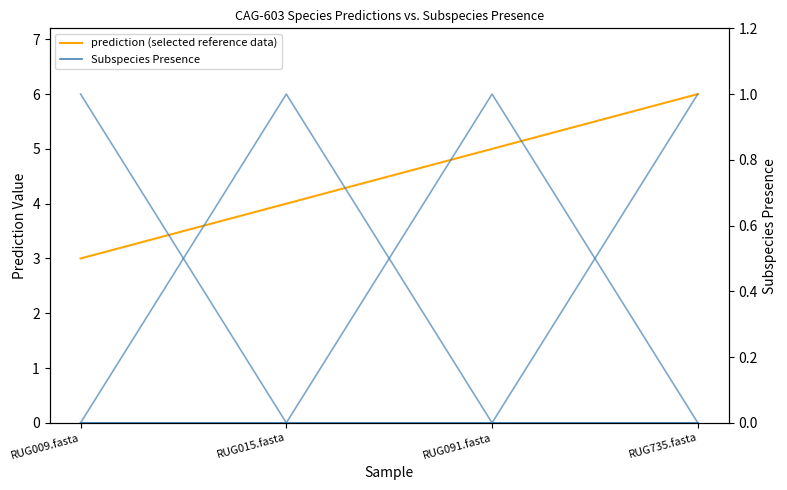

What is the maximum value shown in the chart?

6